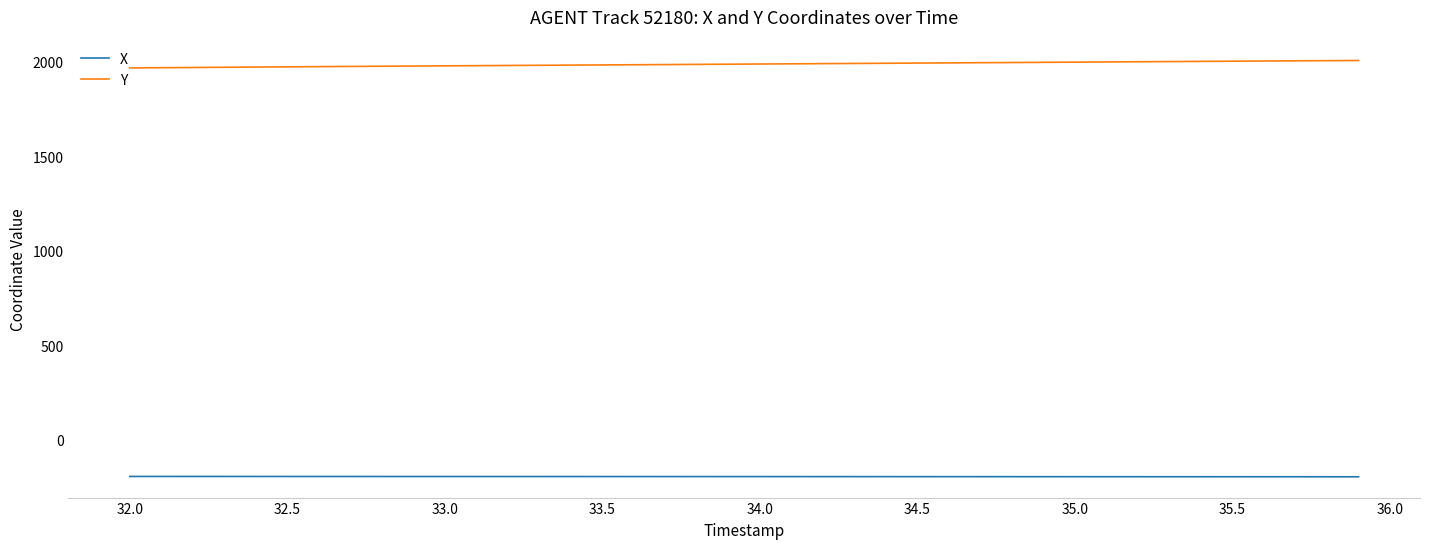

Which series has the largest total across all categories?

Y